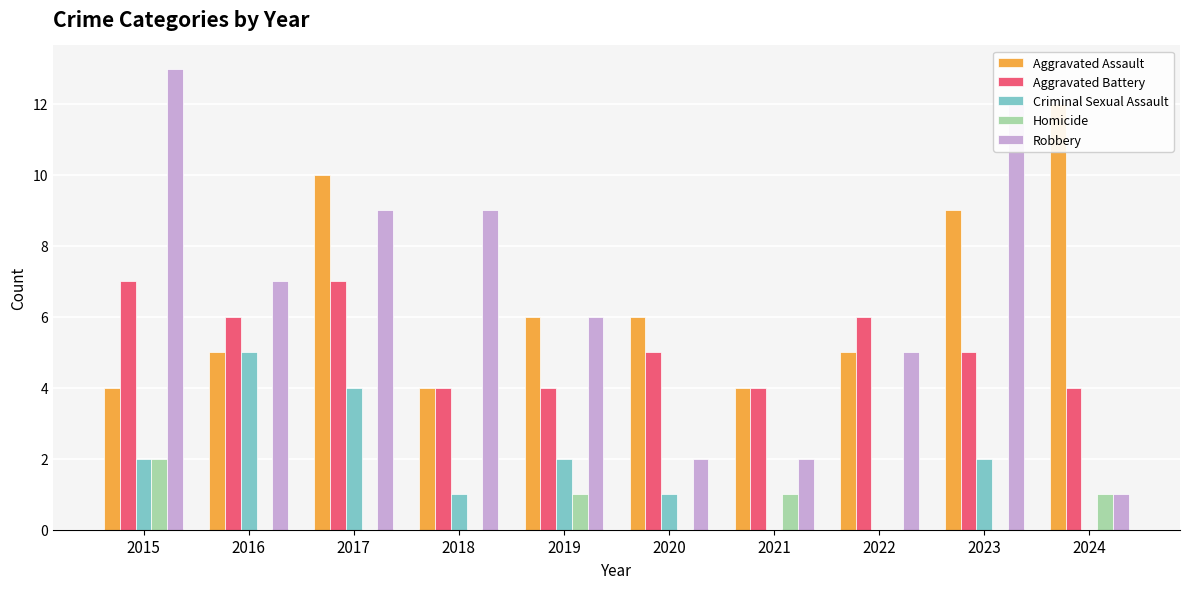

Reading left to right, list all the values displayed in this chart.

Aggravated Assault: 4	5	10	4	6	6	4	5	9	12
Aggravated Battery: 7	6	7	4	4	5	4	6	5	4
Criminal Sexual Assault: 2	5	4	1	2	1	0	0	2	0
Homicide: 2	0	0	0	1	0	1	0	0	1
Robbery: 13	7	9	9	6	2	2	5	12	1